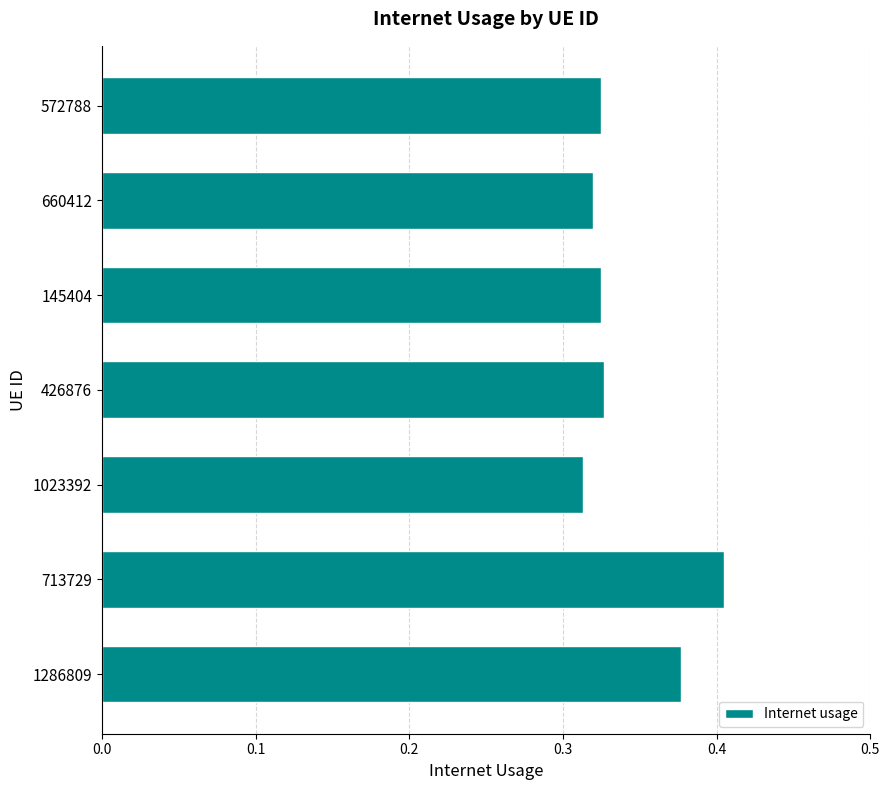

How many values are between 0 and 1?

7